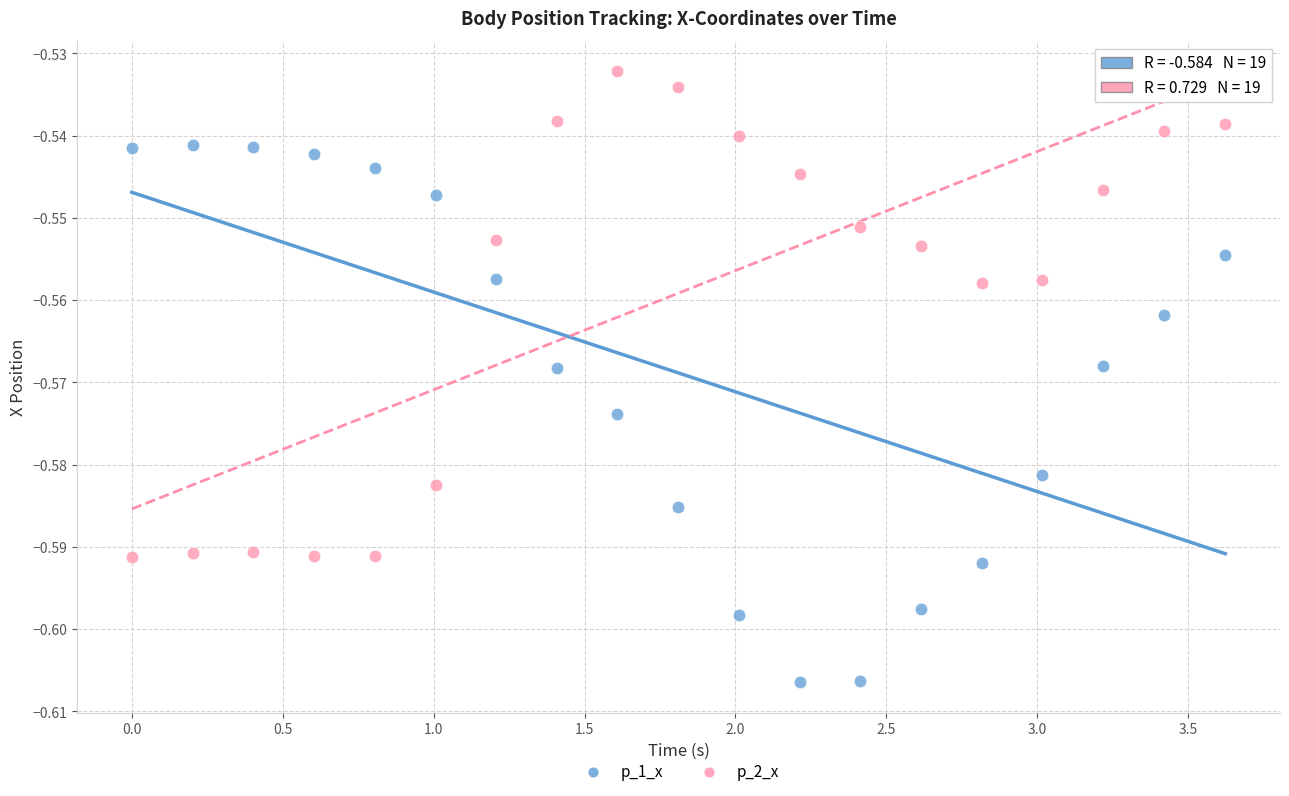

Which series contains the highest Y value?

p_2_x